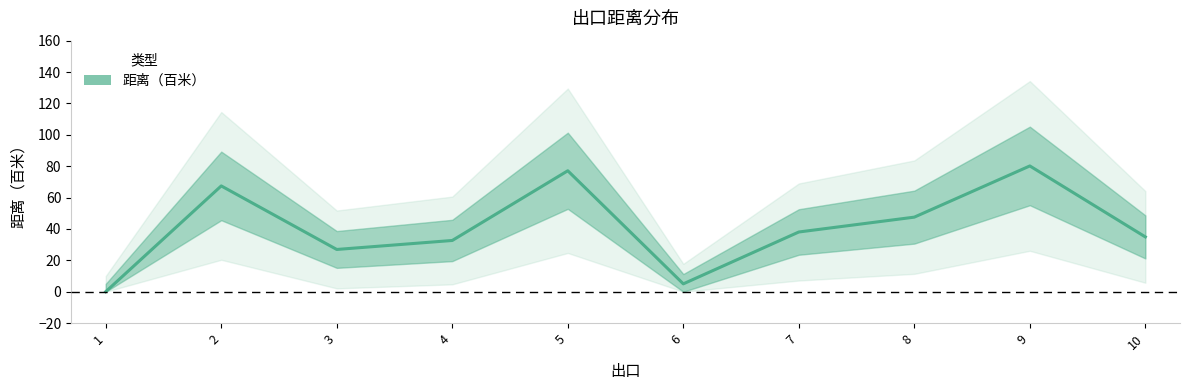

The value at 9 is 80.2. True or false?

True